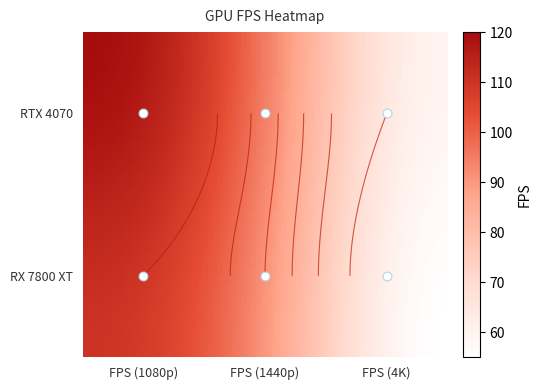

What is the average value of the RX 7800 XT series?

85